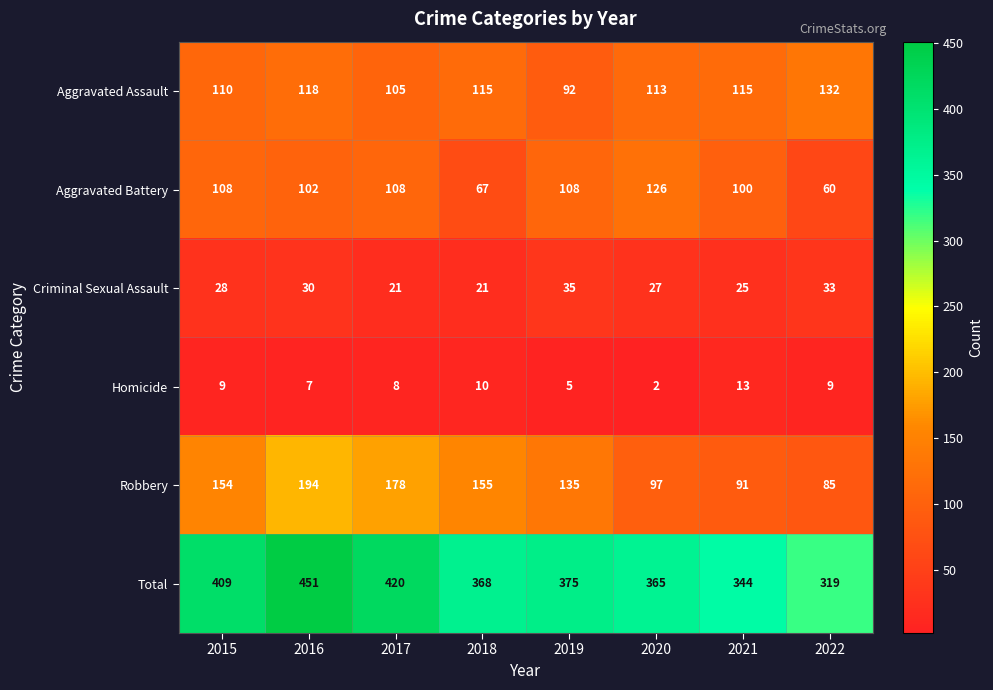

At which category is the sum across all series the highest?

2016